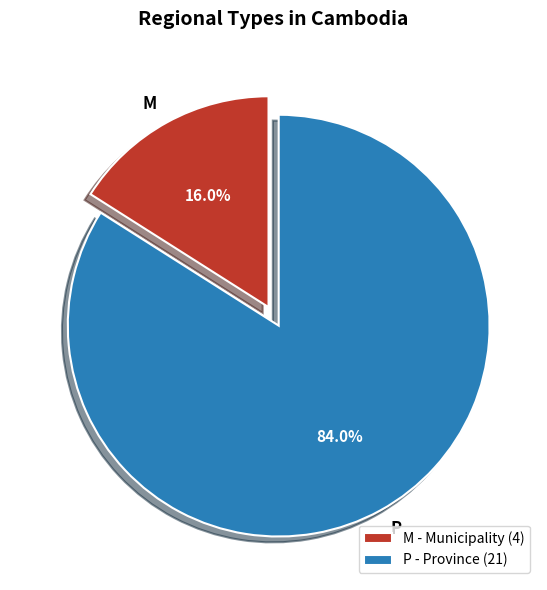

To the nearest percent, what is the difference between the largest and smallest slice percentages?

68%